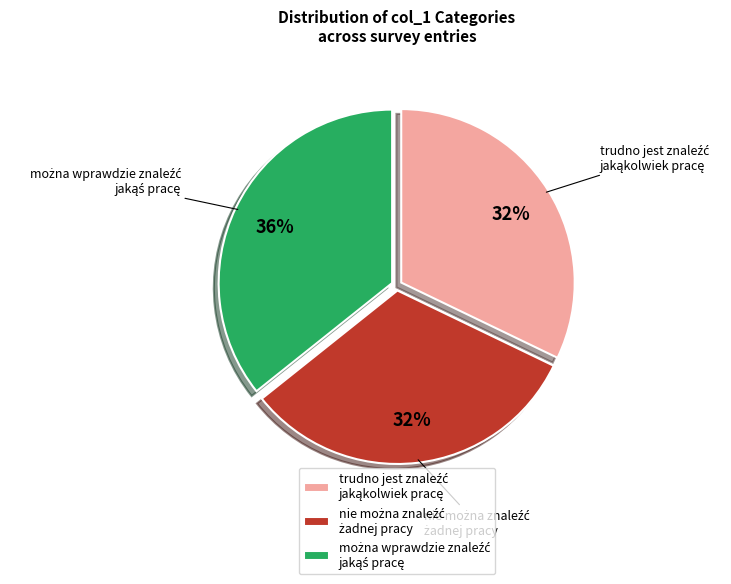

Is there any slice that represents more than half of the pie?

No